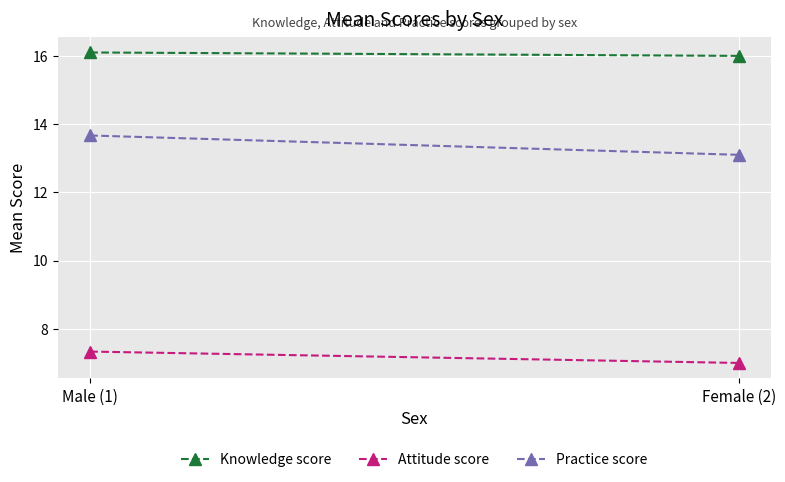

What are all the series names shown in the legend?

Knowledge score, Attitude score, Practice score